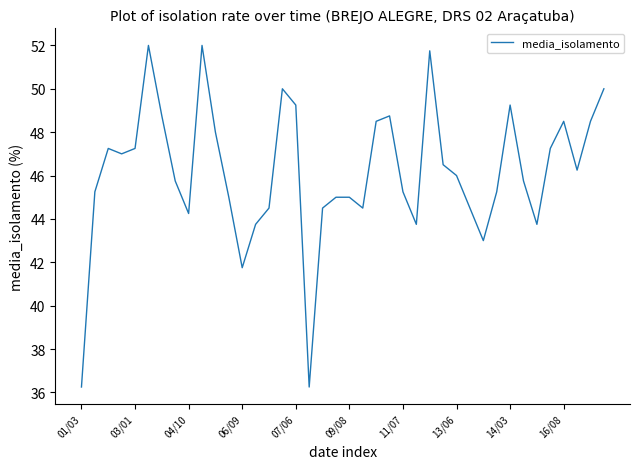

What is the difference between the maximum and minimum values?

15.8